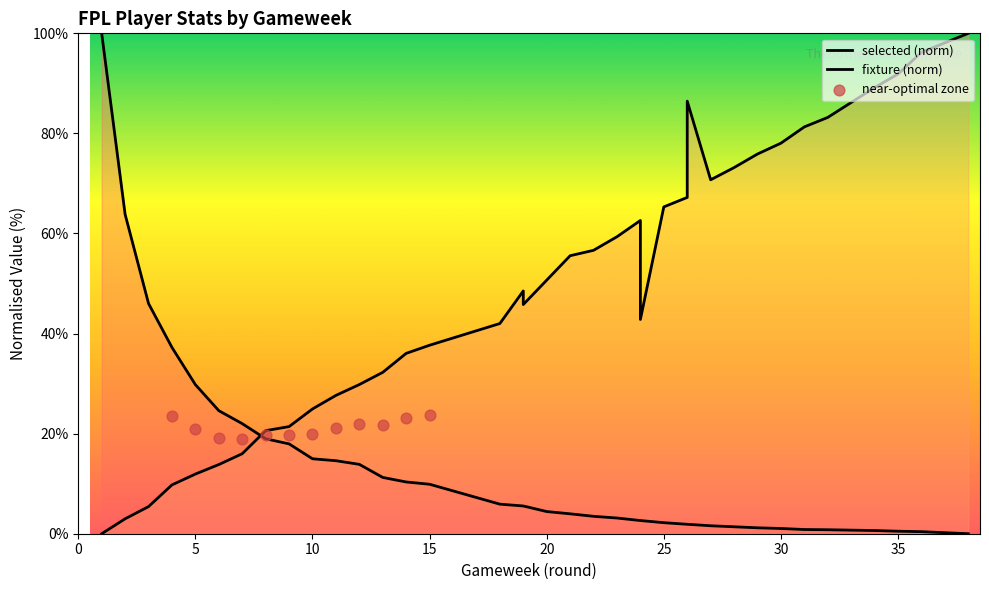

Which series reaches the maximum Y coordinate?

fixture